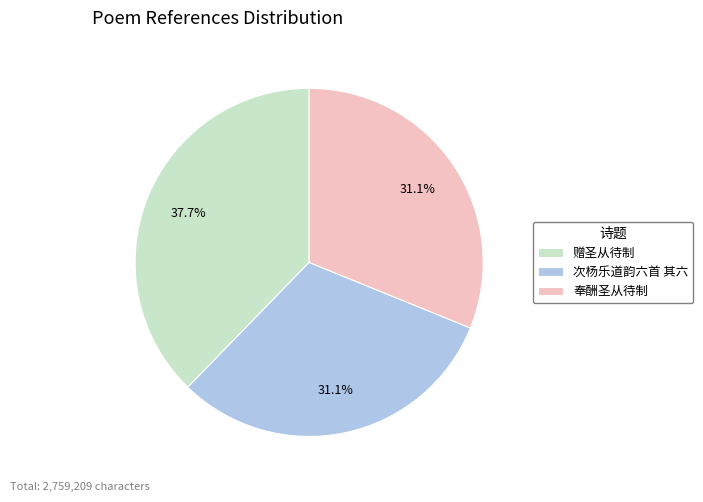

Is there any slice that represents more than half of the pie?

No